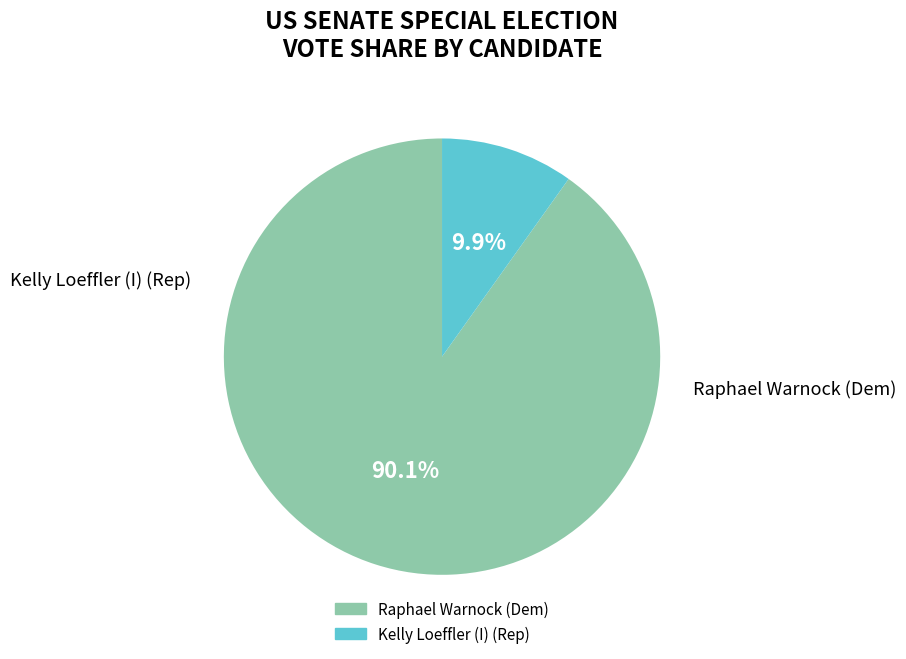

How many slices are in this pie chart?

2